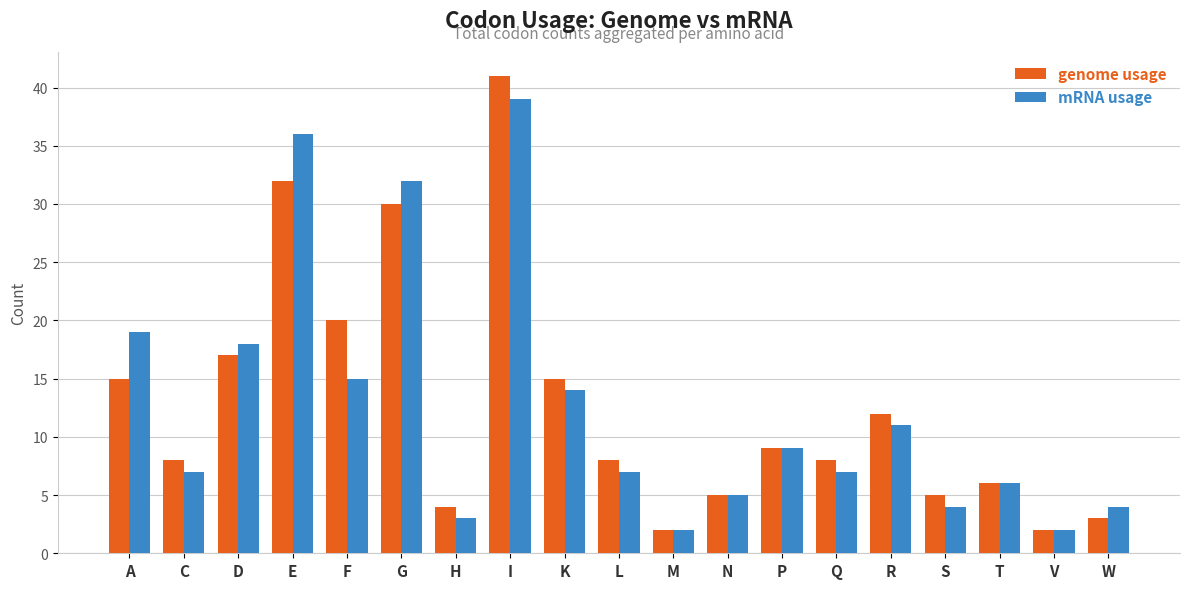

At which category is the sum across all series the highest?

I